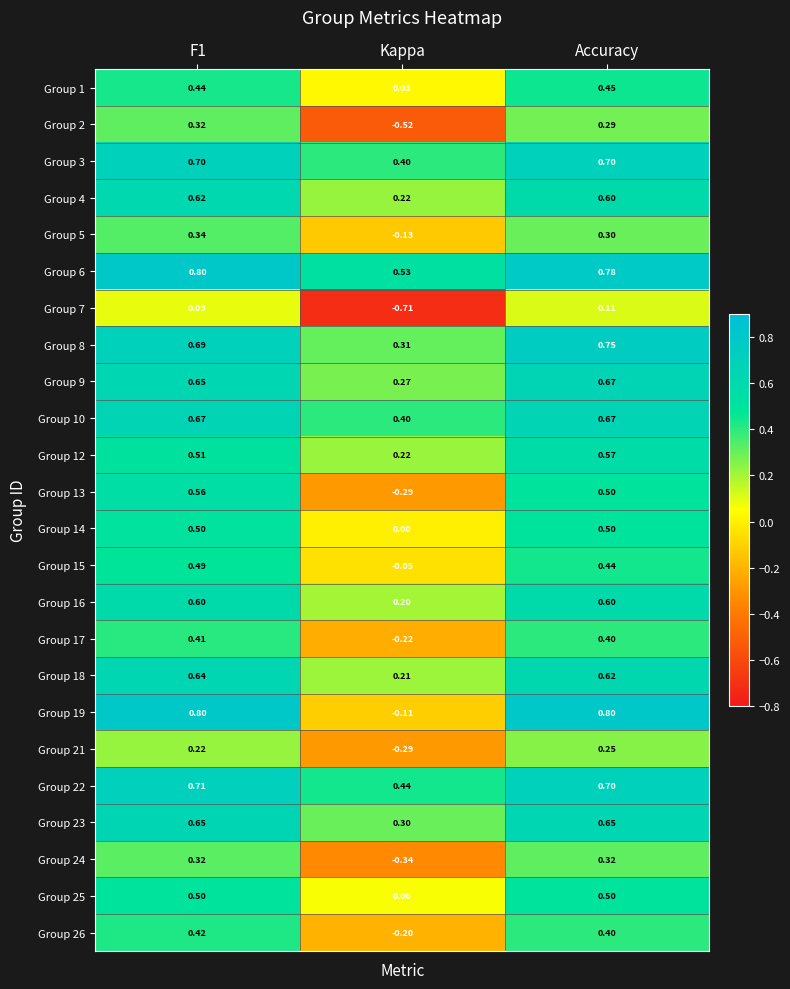

Which category has the lowest value across all series?

Kappa